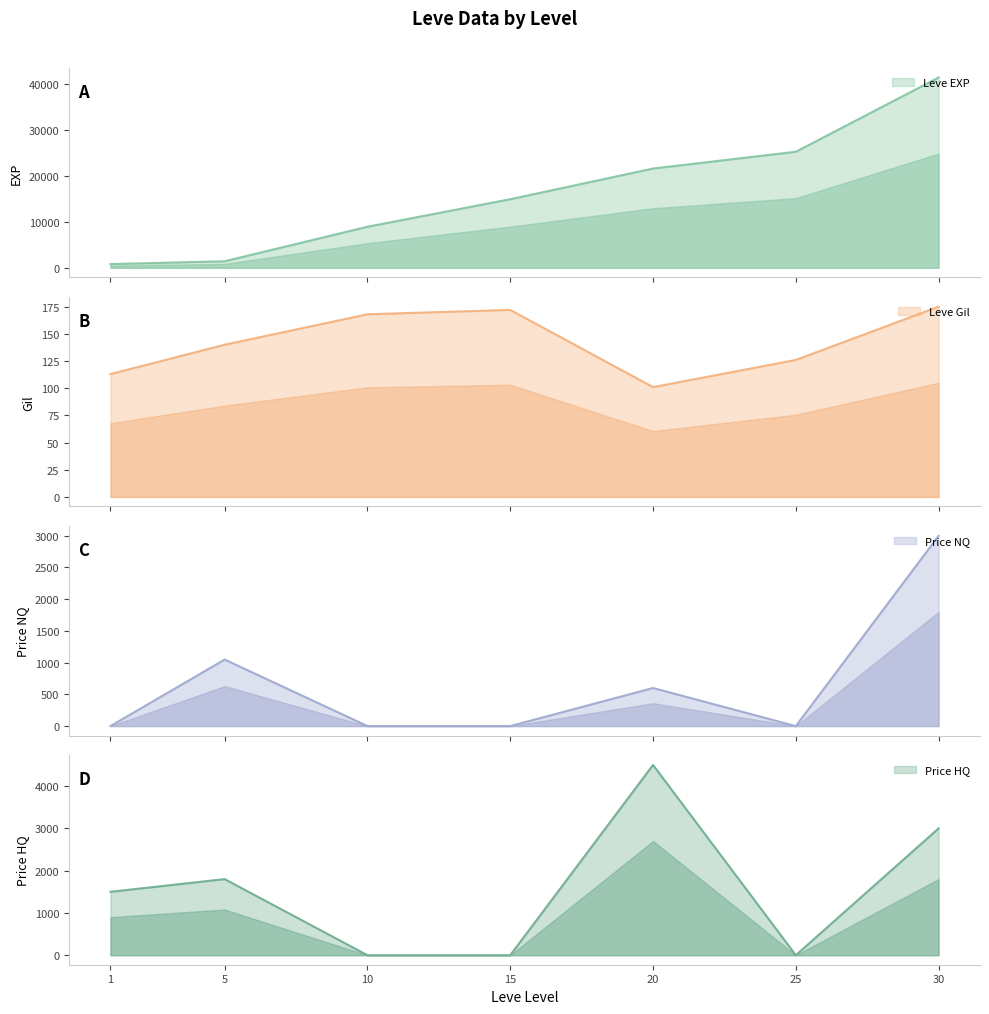

Count the number of categories in the chart.

7